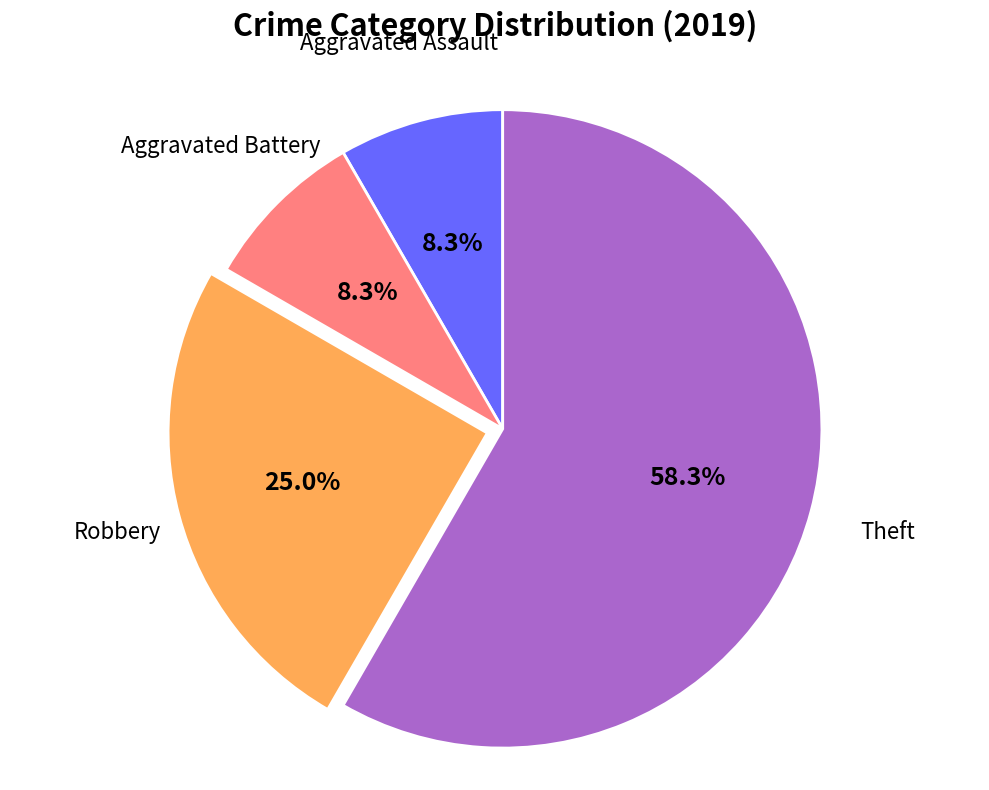

How many slices are in this pie chart?

4